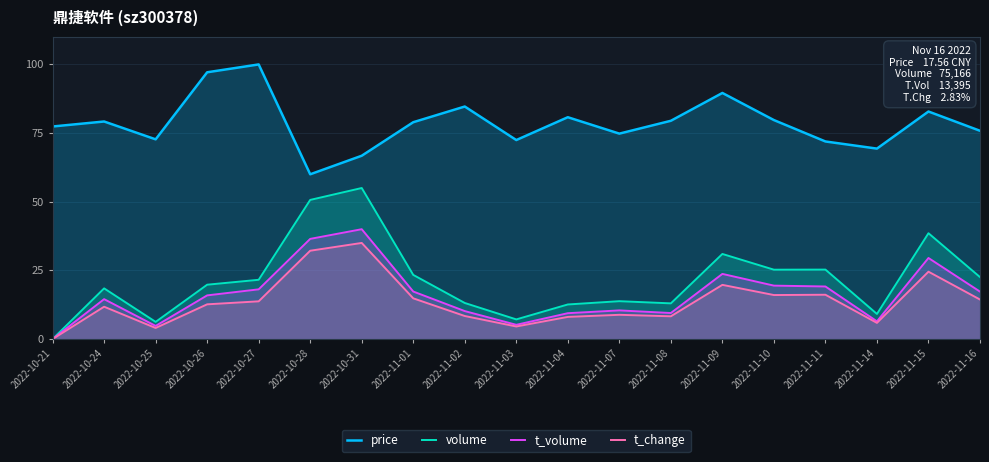

Reading right to left, list all the values displayed in this chart.

price: 75.8	82.9	69.4	71.9	79.7	89.6	79.5	74.8	80.8	72.5	84.7	79.0	66.8	60.0	100.0	97.1	72.7	79.2	77.4
volume: 22.6	38.5	9.1	25.3	25.3	31.0	13.0	13.8	12.6	7.2	13.1	23.4	55.0	50.7	21.6	19.8	6.3	18.5	0.0
t_volume: 17.3	29.5	6.5	19.1	19.5	23.7	9.5	10.4	9.4	5.2	10.2	17.3	40.0	36.5	18.1	15.9	4.8	14.5	0.0
t_change: 14.4	24.5	5.9	16.1	16.0	19.7	8.3	8.8	8.1	4.6	8.4	14.8	35.0	32.2	13.7	12.6	4.0	11.8	0.0